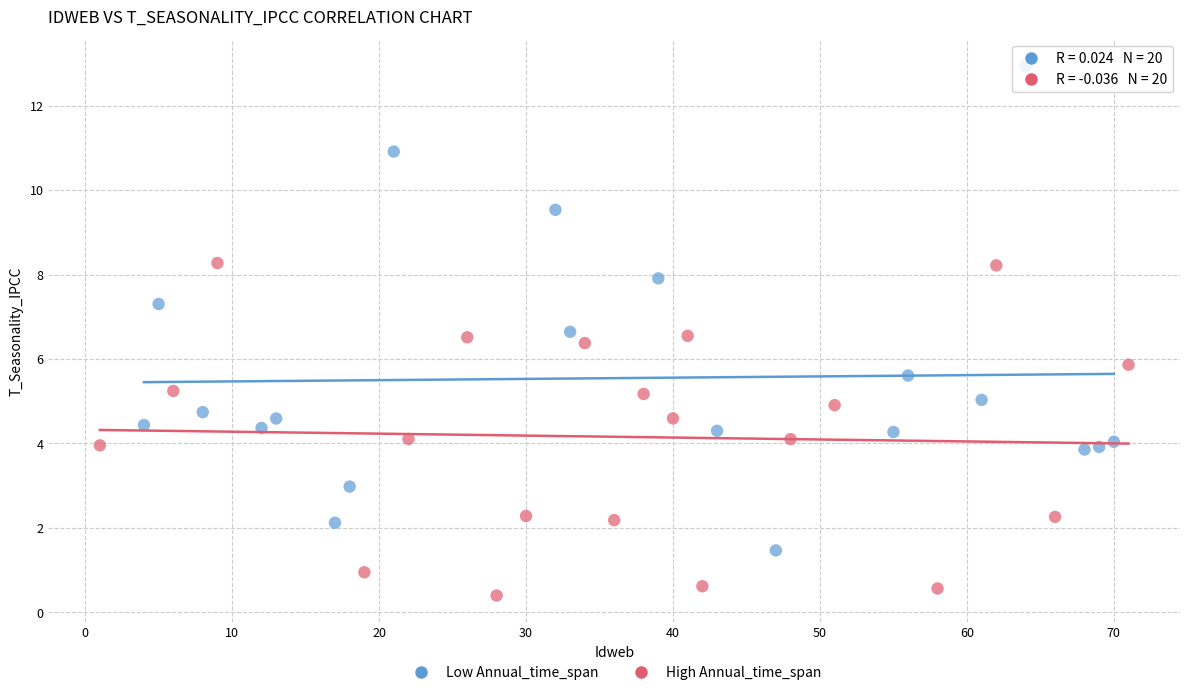

Which series has the largest Y range (max minus min)?

Low Annual_time_span